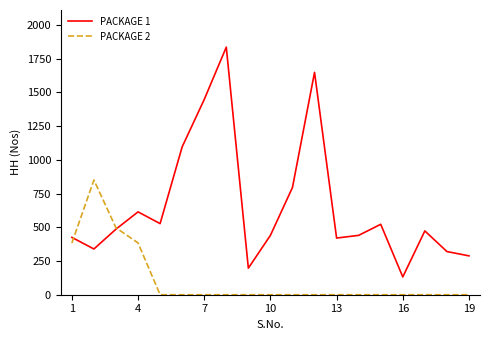

How many lines are shown in the chart?

2